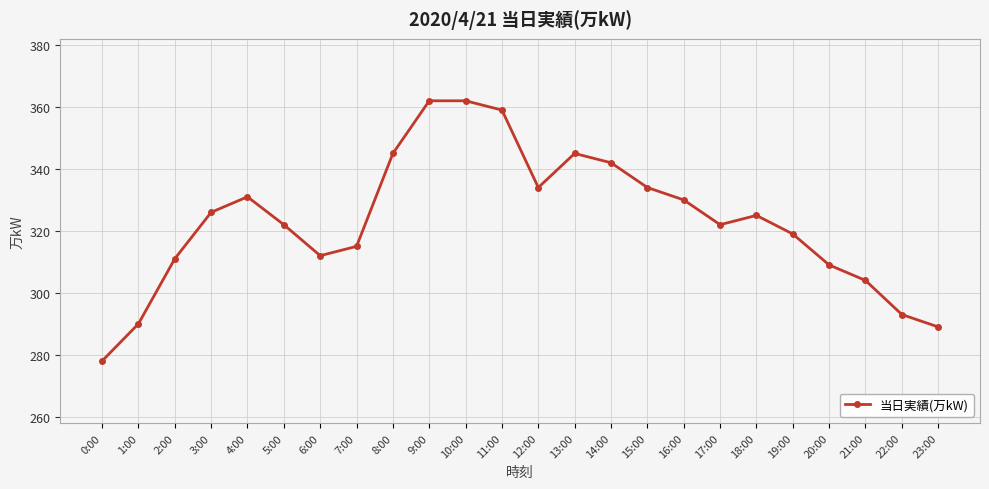

Reading left to right, transcribe all the data shown in this chart.

0:00=278	1:00=290	2:00=311	3:00=326	4:00=331	5:00=322	6:00=312	7:00=315	8:00=345	9:00=362	10:00=362	11:00=359	12:00=334	13:00=345	14:00=342	15:00=334	16:00=330	17:00=322	18:00=325	19:00=319	20:00=309	21:00=304	22:00=293	23:00=289